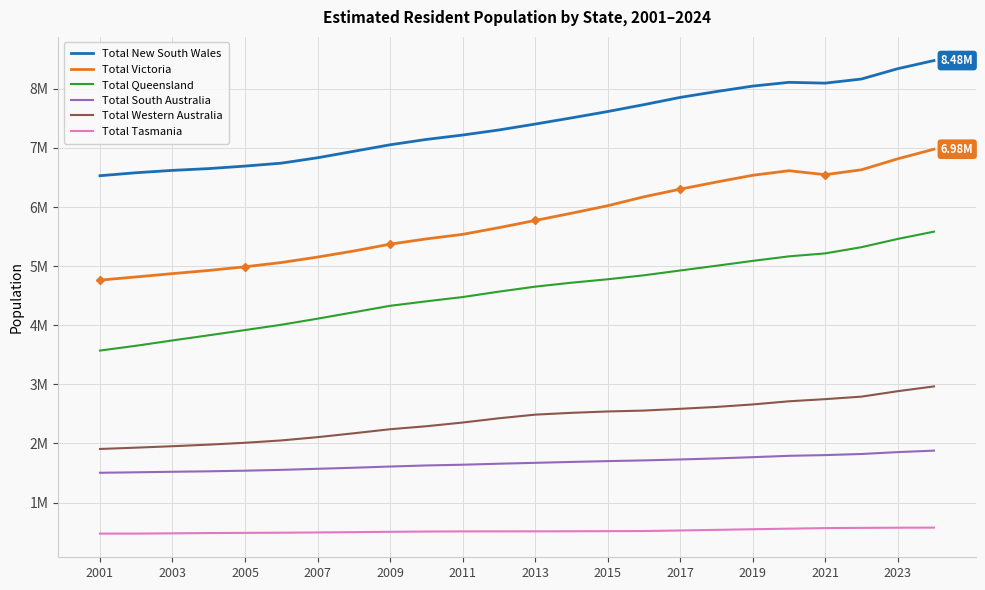

What are all the series names shown in the legend?

Total New South Wales, Total Victoria, Total Queensland, Total South Australia, Total Western Australia, Total Tasmania